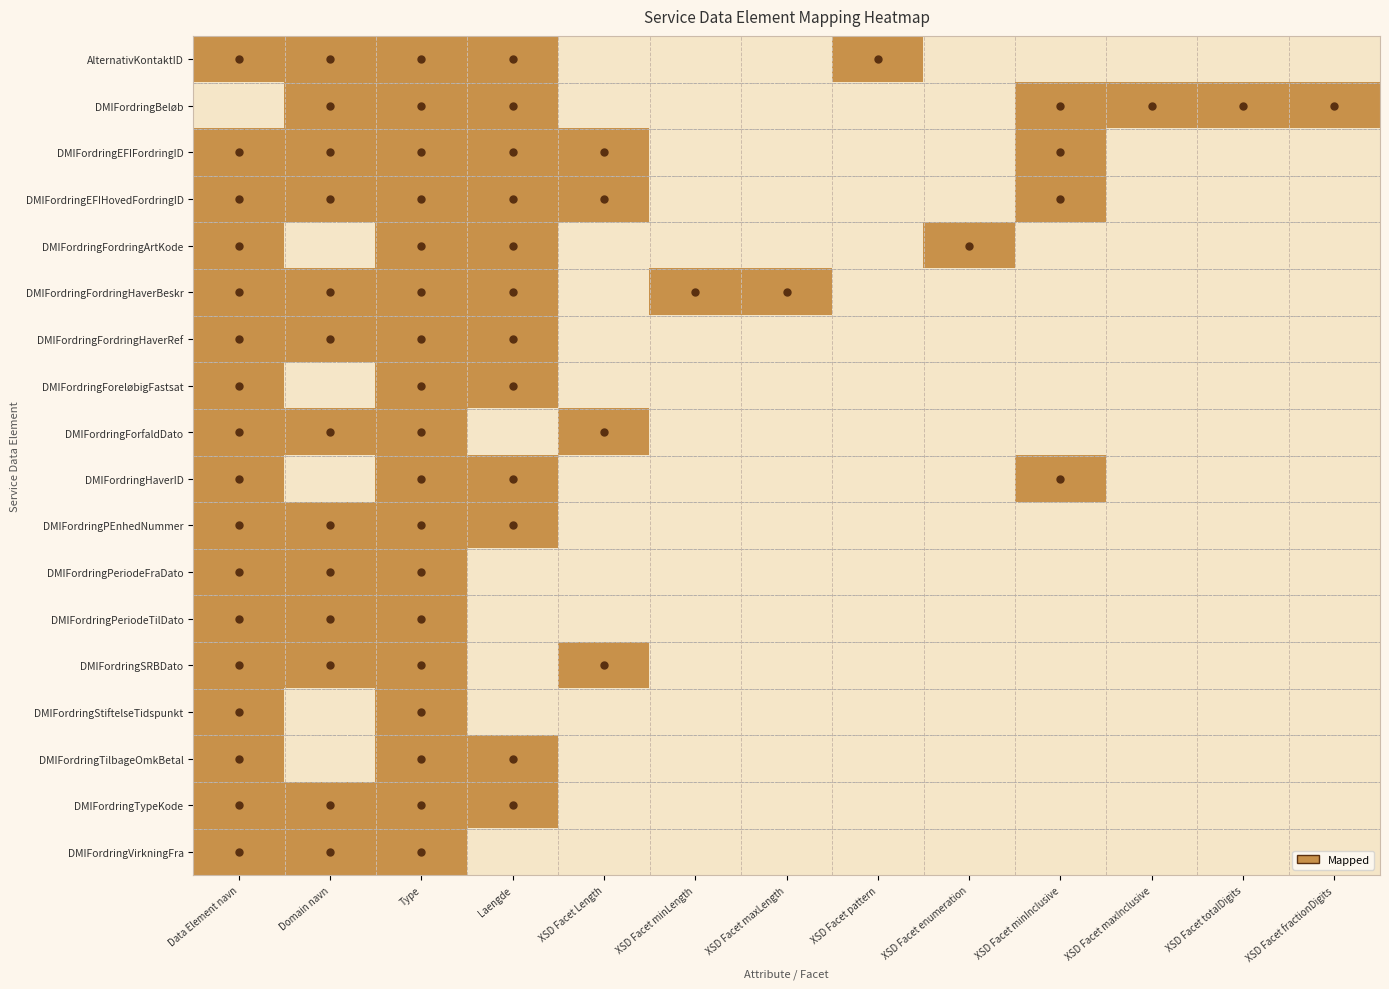

Reading left to right, list all the values displayed in this chart.

AlternativKontaktID: Data Element navn=1	Domain navn=1	Type=1	Laengde=1	XSD Facet Length=0	XSD Facet minLength=0	XSD Facet maxLength=0	XSD Facet pattern=1	XSD Facet enumeration=0	XSD Facet minInclusive=0	XSD Facet maxInclusive=0	XSD Facet totalDigits=0	XSD Facet fractionDigits=0
DMIFordringBeløb: Data Element navn=0	Domain navn=1	Type=1	Laengde=1	XSD Facet Length=0	XSD Facet minLength=0	XSD Facet maxLength=0	XSD Facet pattern=0	XSD Facet enumeration=0	XSD Facet minInclusive=1	XSD Facet maxInclusive=1	XSD Facet totalDigits=1	XSD Facet fractionDigits=1
DMIFordringEFIFordringID: Data Element navn=1	Domain navn=1	Type=1	Laengde=1	XSD Facet Length=1	XSD Facet minLength=0	XSD Facet maxLength=0	XSD Facet pattern=0	XSD Facet enumeration=0	XSD Facet minInclusive=1	XSD Facet maxInclusive=0	XSD Facet totalDigits=0	XSD Facet fractionDigits=0
DMIFordringEFIHovedFordringID: Data Element navn=1	Domain navn=1	Type=1	Laengde=1	XSD Facet Length=1	XSD Facet minLength=0	XSD Facet maxLength=0	XSD Facet pattern=0	XSD Facet enumeration=0	XSD Facet minInclusive=1	XSD Facet maxInclusive=0	XSD Facet totalDigits=0	XSD Facet fractionDigits=0
DMIFordringFordringArtKode: Data Element navn=1	Domain navn=0	Type=1	Laengde=1	XSD Facet Length=0	XSD Facet minLength=0	XSD Facet maxLength=0	XSD Facet pattern=0	XSD Facet enumeration=1	XSD Facet minInclusive=0	XSD Facet maxInclusive=0	XSD Facet totalDigits=0	XSD Facet fractionDigits=0
DMIFordringFordringHaverBeskr: Data Element navn=1	Domain navn=1	Type=1	Laengde=1	XSD Facet Length=0	XSD Facet minLength=1	XSD Facet maxLength=1	XSD Facet pattern=0	XSD Facet enumeration=0	XSD Facet minInclusive=0	XSD Facet maxInclusive=0	XSD Facet totalDigits=0	XSD Facet fractionDigits=0
DMIFordringFordringHaverRef: Data Element navn=1	Domain navn=1	Type=1	Laengde=1	XSD Facet Length=0	XSD Facet minLength=0	XSD Facet maxLength=0	XSD Facet pattern=0	XSD Facet enumeration=0	XSD Facet minInclusive=0	XSD Facet maxInclusive=0	XSD Facet totalDigits=0	XSD Facet fractionDigits=0
DMIFordringForeløbigFastsat: Data Element navn=1	Domain navn=0	Type=1	Laengde=1	XSD Facet Length=0	XSD Facet minLength=0	XSD Facet maxLength=0	XSD Facet pattern=0	XSD Facet enumeration=0	XSD Facet minInclusive=0	XSD Facet maxInclusive=0	XSD Facet totalDigits=0	XSD Facet fractionDigits=0
DMIFordringForfaldDato: Data Element navn=1	Domain navn=1	Type=1	Laengde=0	XSD Facet Length=1	XSD Facet minLength=0	XSD Facet maxLength=0	XSD Facet pattern=0	XSD Facet enumeration=0	XSD Facet minInclusive=0	XSD Facet maxInclusive=0	XSD Facet totalDigits=0	XSD Facet fractionDigits=0
DMIFordringHaverID: Data Element navn=1	Domain navn=0	Type=1	Laengde=1	XSD Facet Length=0	XSD Facet minLength=0	XSD Facet maxLength=0	XSD Facet pattern=0	XSD Facet enumeration=0	XSD Facet minInclusive=1	XSD Facet maxInclusive=0	XSD Facet totalDigits=0	XSD Facet fractionDigits=0
DMIFordringPEnhedNummer: Data Element navn=1	Domain navn=1	Type=1	Laengde=1	XSD Facet Length=0	XSD Facet minLength=0	XSD Facet maxLength=0	XSD Facet pattern=0	XSD Facet enumeration=0	XSD Facet minInclusive=0	XSD Facet maxInclusive=0	XSD Facet totalDigits=0	XSD Facet fractionDigits=0
DMIFordringPeriodeFraDato: Data Element navn=1	Domain navn=1	Type=1	Laengde=0	XSD Facet Length=0	XSD Facet minLength=0	XSD Facet maxLength=0	XSD Facet pattern=0	XSD Facet enumeration=0	XSD Facet minInclusive=0	XSD Facet maxInclusive=0	XSD Facet totalDigits=0	XSD Facet fractionDigits=0
DMIFordringPeriodeTilDato: Data Element navn=1	Domain navn=1	Type=1	Laengde=0	XSD Facet Length=0	XSD Facet minLength=0	XSD Facet maxLength=0	XSD Facet pattern=0	XSD Facet enumeration=0	XSD Facet minInclusive=0	XSD Facet maxInclusive=0	XSD Facet totalDigits=0	XSD Facet fractionDigits=0
DMIFordringSRBDato: Data Element navn=1	Domain navn=1	Type=1	Laengde=0	XSD Facet Length=1	XSD Facet minLength=0	XSD Facet maxLength=0	XSD Facet pattern=0	XSD Facet enumeration=0	XSD Facet minInclusive=0	XSD Facet maxInclusive=0	XSD Facet totalDigits=0	XSD Facet fractionDigits=0
DMIFordringStiftelseTidspunkt: Data Element navn=1	Domain navn=0	Type=1	Laengde=0	XSD Facet Length=0	XSD Facet minLength=0	XSD Facet maxLength=0	XSD Facet pattern=0	XSD Facet enumeration=0	XSD Facet minInclusive=0	XSD Facet maxInclusive=0	XSD Facet totalDigits=0	XSD Facet fractionDigits=0
DMIFordringTilbageOmkBetal: Data Element navn=1	Domain navn=0	Type=1	Laengde=1	XSD Facet Length=0	XSD Facet minLength=0	XSD Facet maxLength=0	XSD Facet pattern=0	XSD Facet enumeration=0	XSD Facet minInclusive=0	XSD Facet maxInclusive=0	XSD Facet totalDigits=0	XSD Facet fractionDigits=0
DMIFordringTypeKode: Data Element navn=1	Domain navn=1	Type=1	Laengde=1	XSD Facet Length=0	XSD Facet minLength=0	XSD Facet maxLength=0	XSD Facet pattern=0	XSD Facet enumeration=0	XSD Facet minInclusive=0	XSD Facet maxInclusive=0	XSD Facet totalDigits=0	XSD Facet fractionDigits=0
DMIFordringVirkningFra: Data Element navn=1	Domain navn=1	Type=1	Laengde=0	XSD Facet Length=0	XSD Facet minLength=0	XSD Facet maxLength=0	XSD Facet pattern=0	XSD Facet enumeration=0	XSD Facet minInclusive=0	XSD Facet maxInclusive=0	XSD Facet totalDigits=0	XSD Facet fractionDigits=0